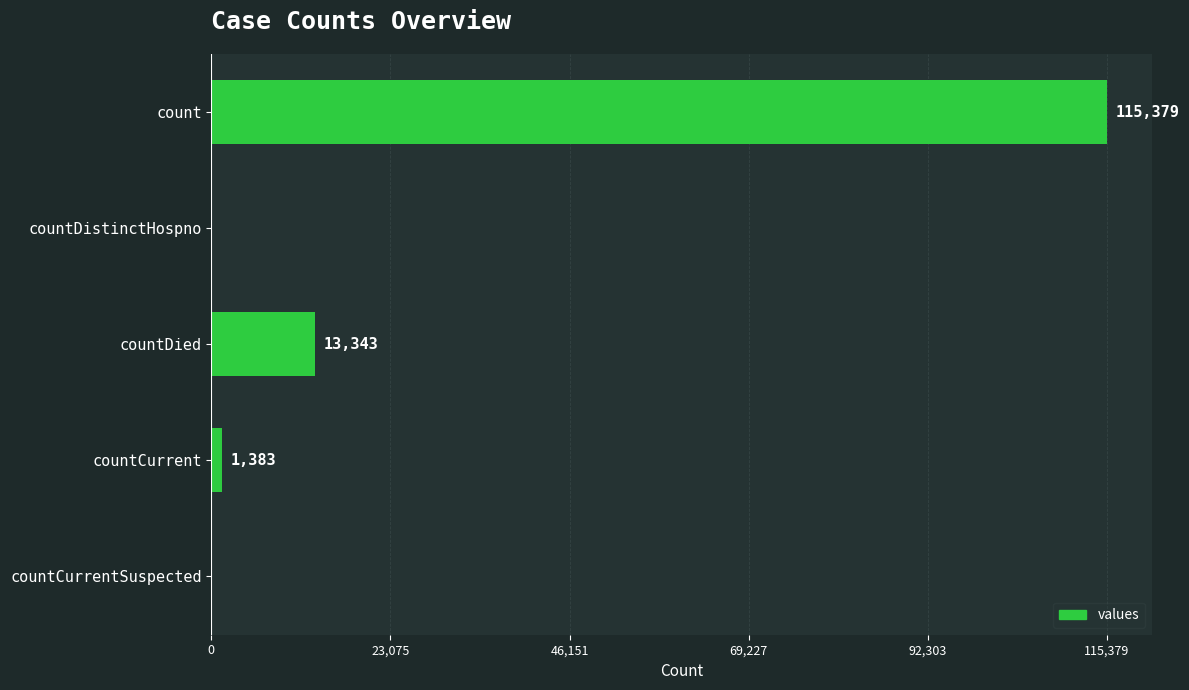

What is the approximate value at count, to the nearest 100?

115400